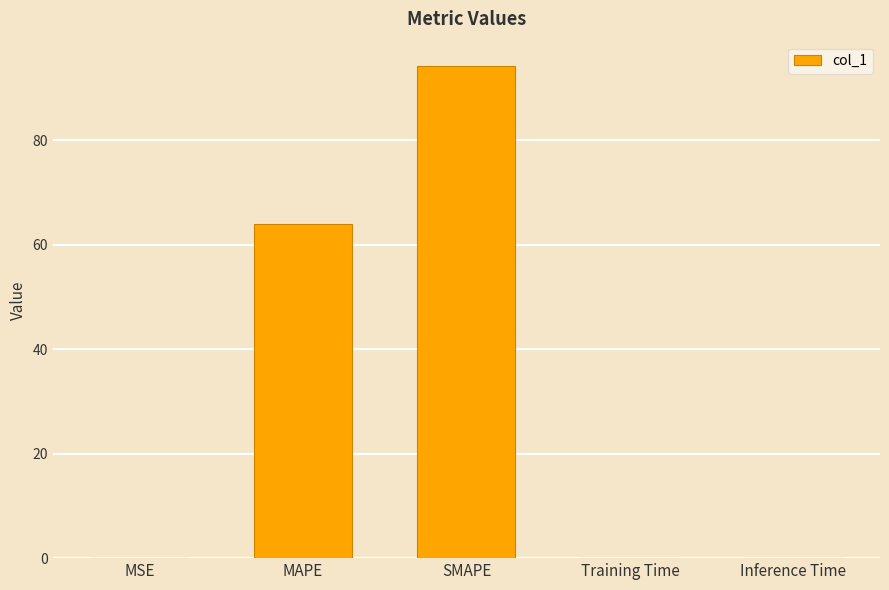

Is it true that the value at MAPE is 64.0?

True